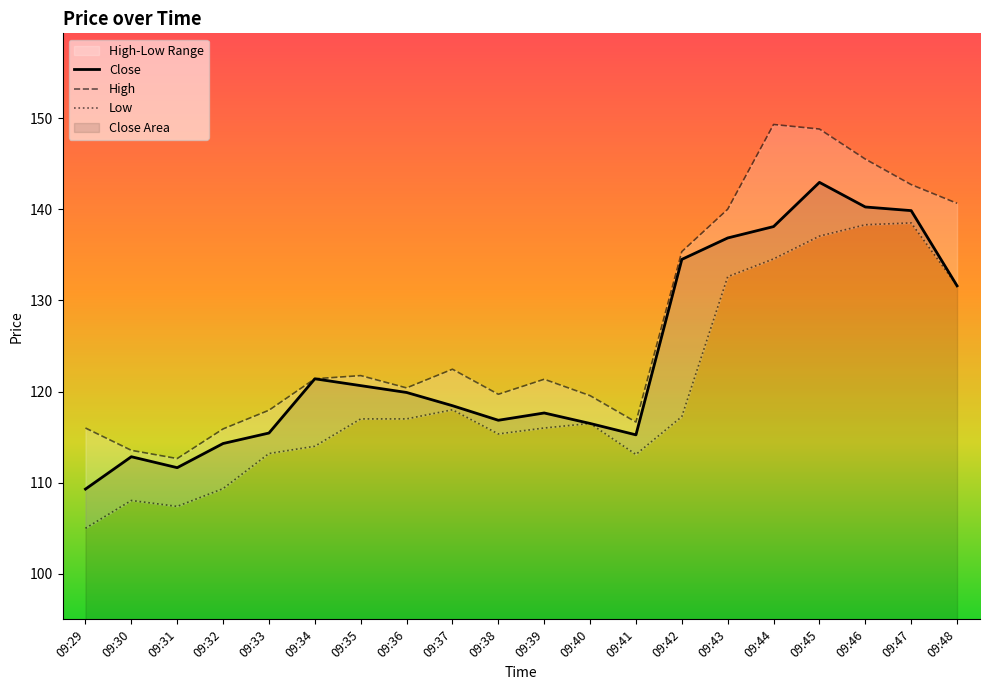

What is the difference between the Low values at 09:48 and 09:35?

14.6